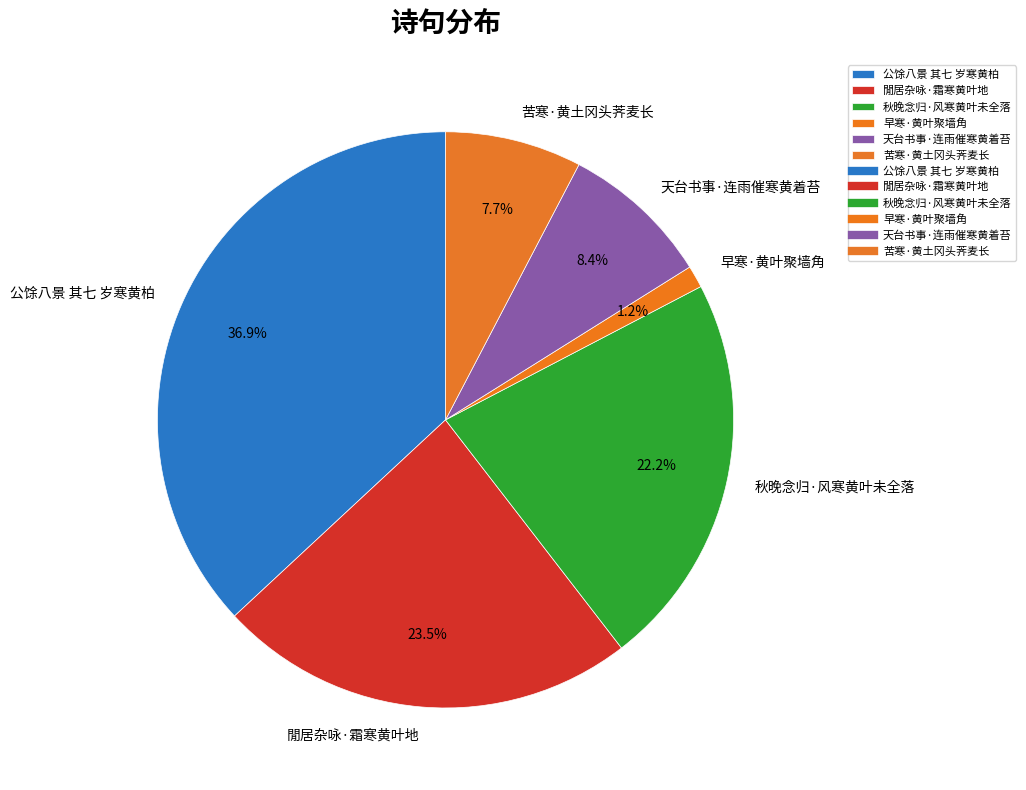

Count the number of slices in the pie.

6